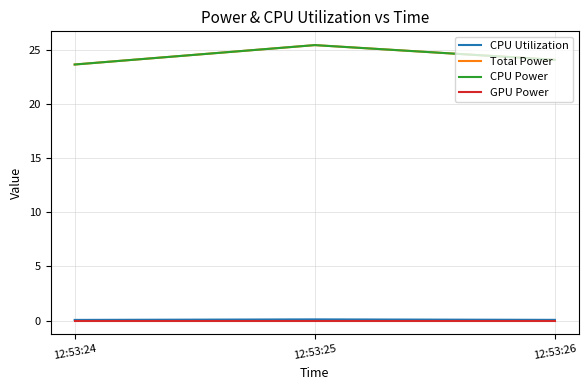

Is this an area chart (filled region under the line)?

No